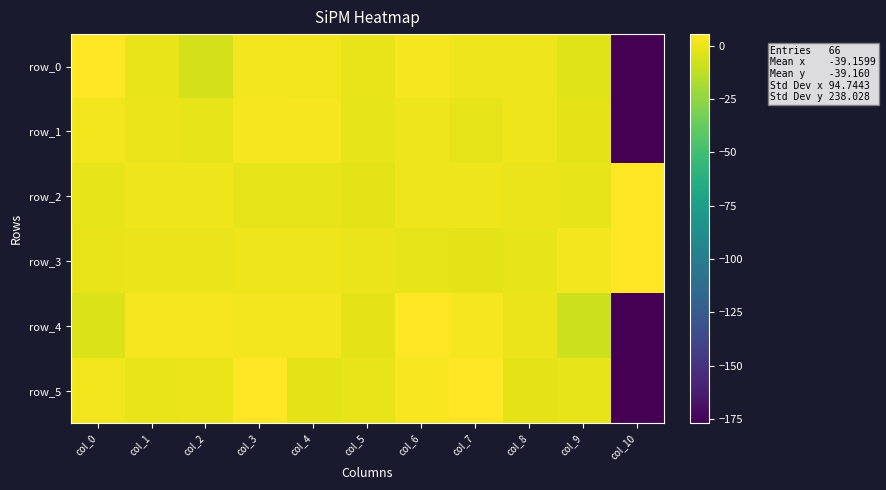

What is the sum of the row_1 values at col_4 and col_2?

1.1